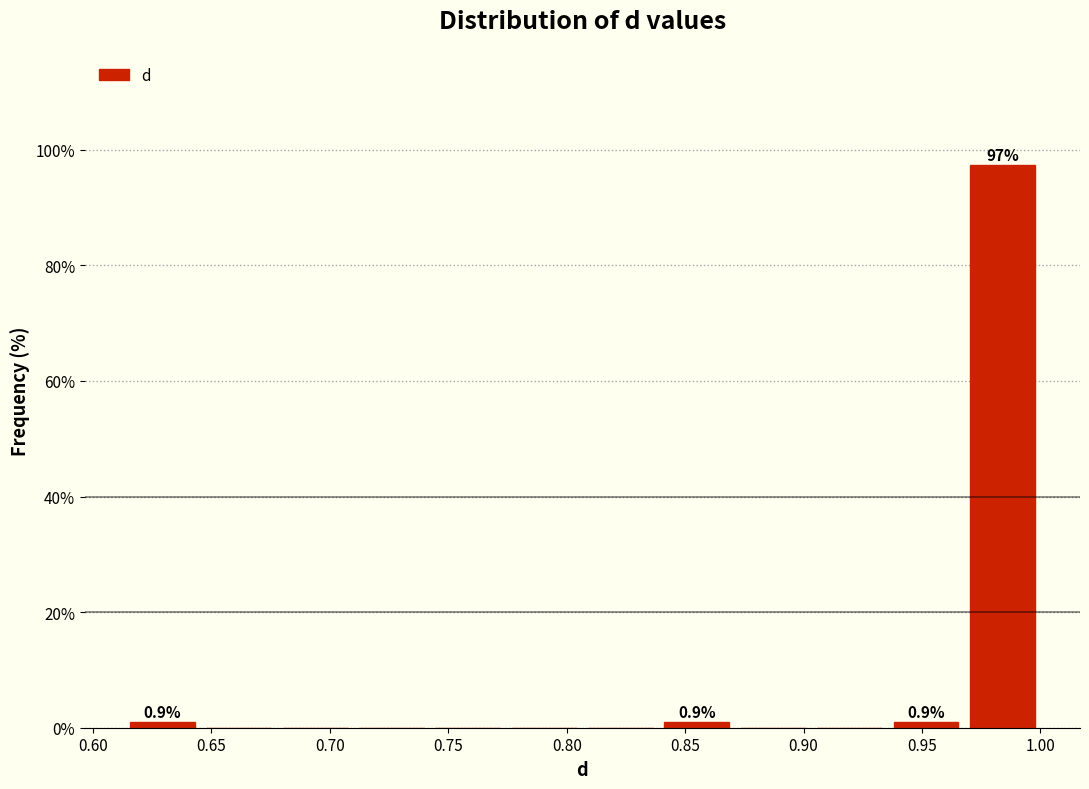

Over which range of the x-axis is the bar tallest?

0.970 to 1.000